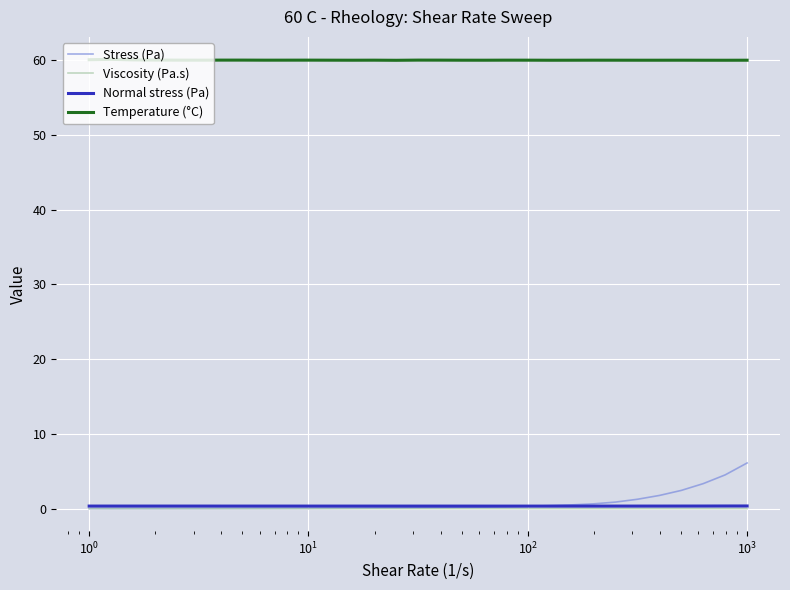

Which series has the largest total across all categories?

Temperature (°C)